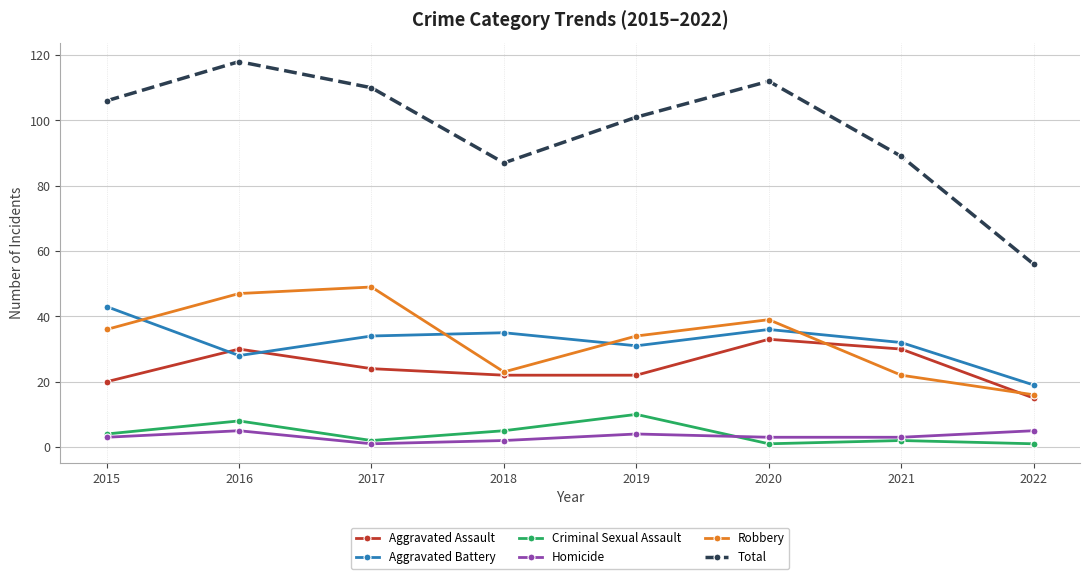

What is the value of the Total point at the 1st from the left?

106